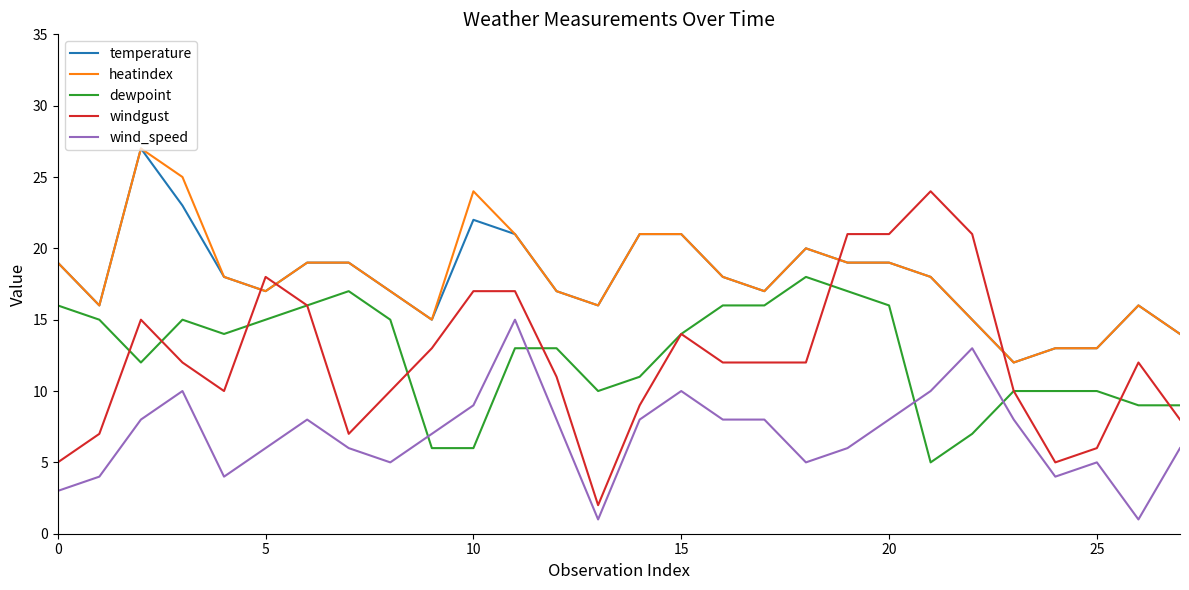

True or false: temperature and wind_speed cross at least once.

False